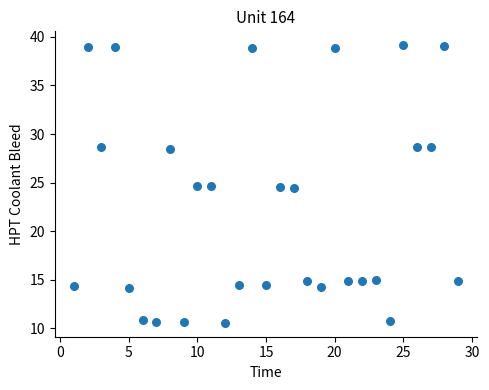

What is the range of X values (max minus min)?

28.0